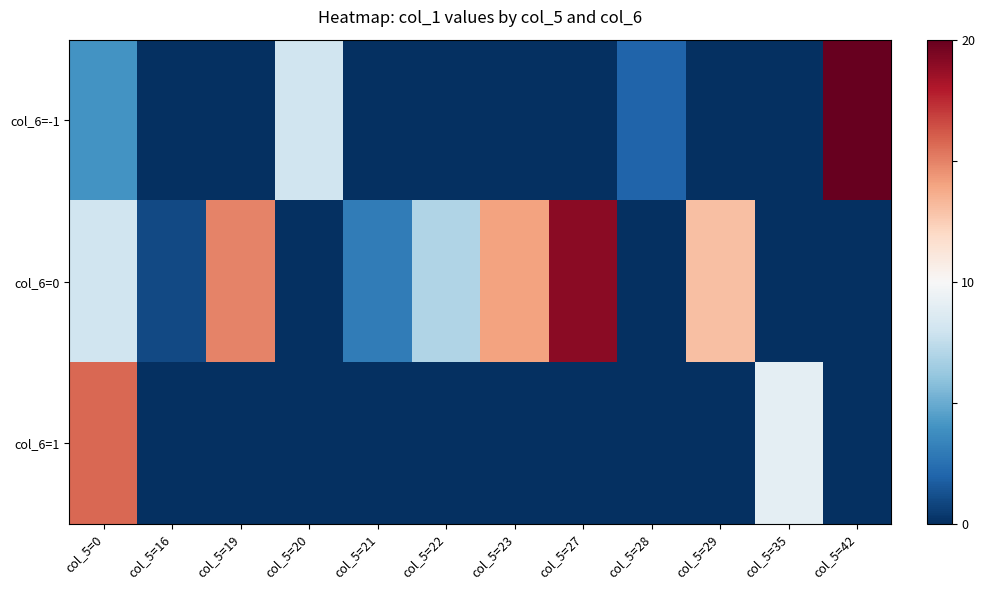

Reading right to left, transcribe all the data shown in this chart.

col_6=-1: col_5=42=1.0	col_5=35=-1.0	col_5=29=-1.0	col_5=28=-0.8	col_5=27=-1.0	col_5=23=-1.0	col_5=22=-1.0	col_5=21=-1.0	col_5=20=-0.2	col_5=19=-1.0	col_5=16=-1.0	col_5=0=-0.6
col_6=0: col_5=42=-1.0	col_5=35=-1.0	col_5=29=0.3	col_5=28=-1.0	col_5=27=0.9	col_5=23=0.4	col_5=22=-0.3	col_5=21=-0.7	col_5=20=-1.0	col_5=19=0.5	col_5=16=-0.9	col_5=0=-0.2
col_6=1: col_5=42=-1.0	col_5=35=-0.1	col_5=29=-1.0	col_5=28=-1.0	col_5=27=-1.0	col_5=23=-1.0	col_5=22=-1.0	col_5=21=-1.0	col_5=20=-1.0	col_5=19=-1.0	col_5=16=-1.0	col_5=0=0.6